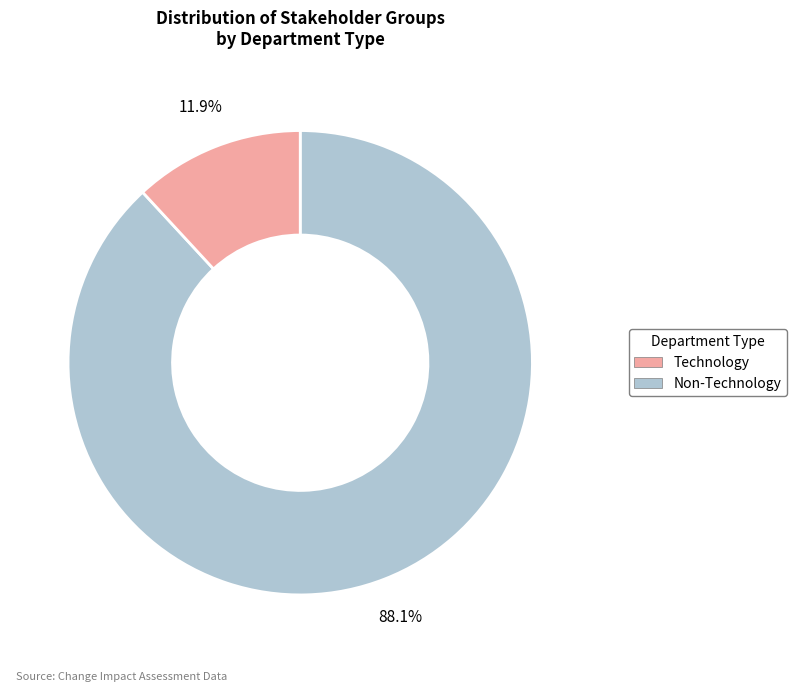

Is there any slice that represents more than half of the pie?

Yes